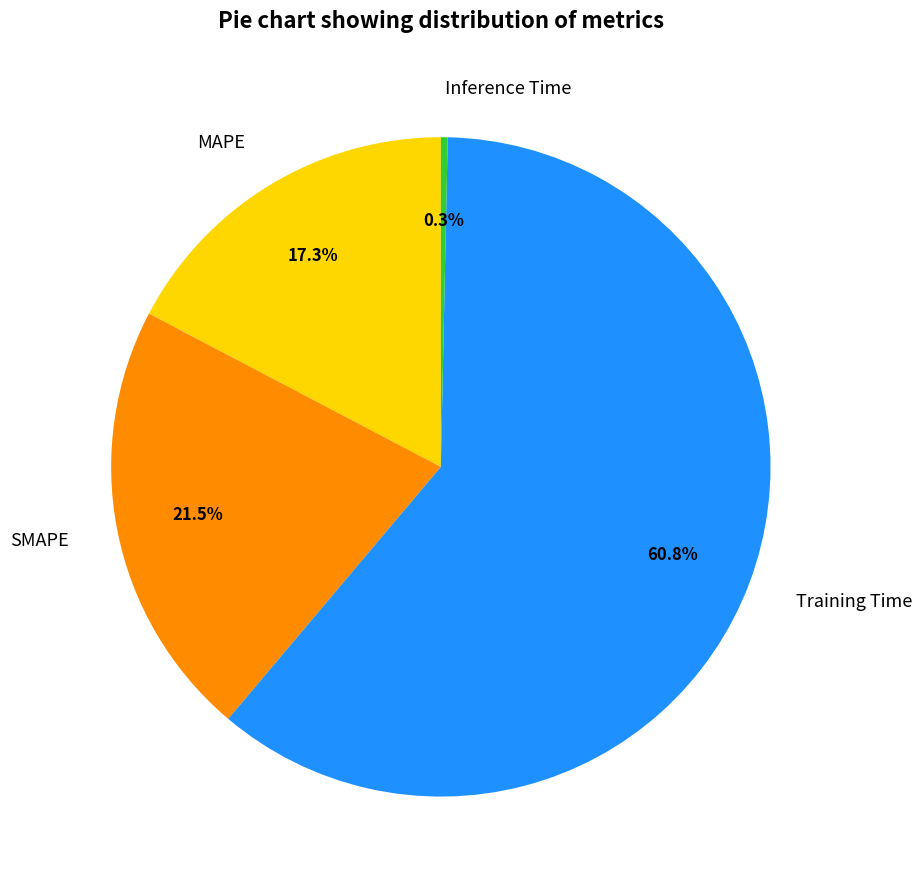

Which category accounts for the majority?

Training Time